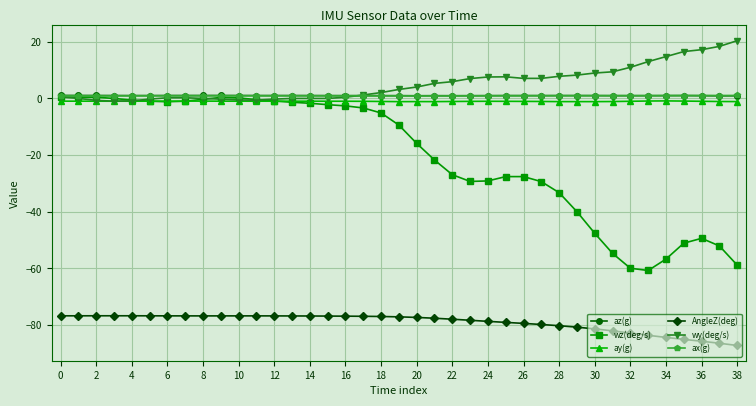

What is the smallest value displayed?

-87.2